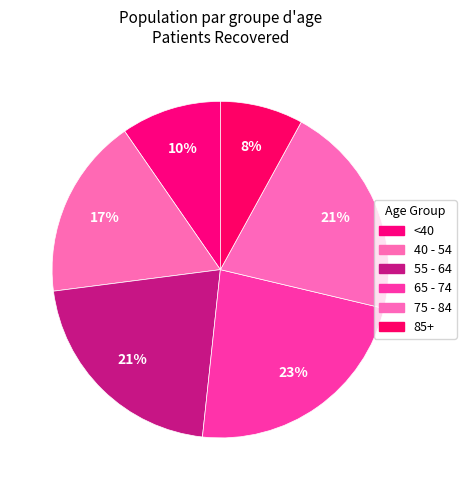

How many segments does this pie chart have?

6